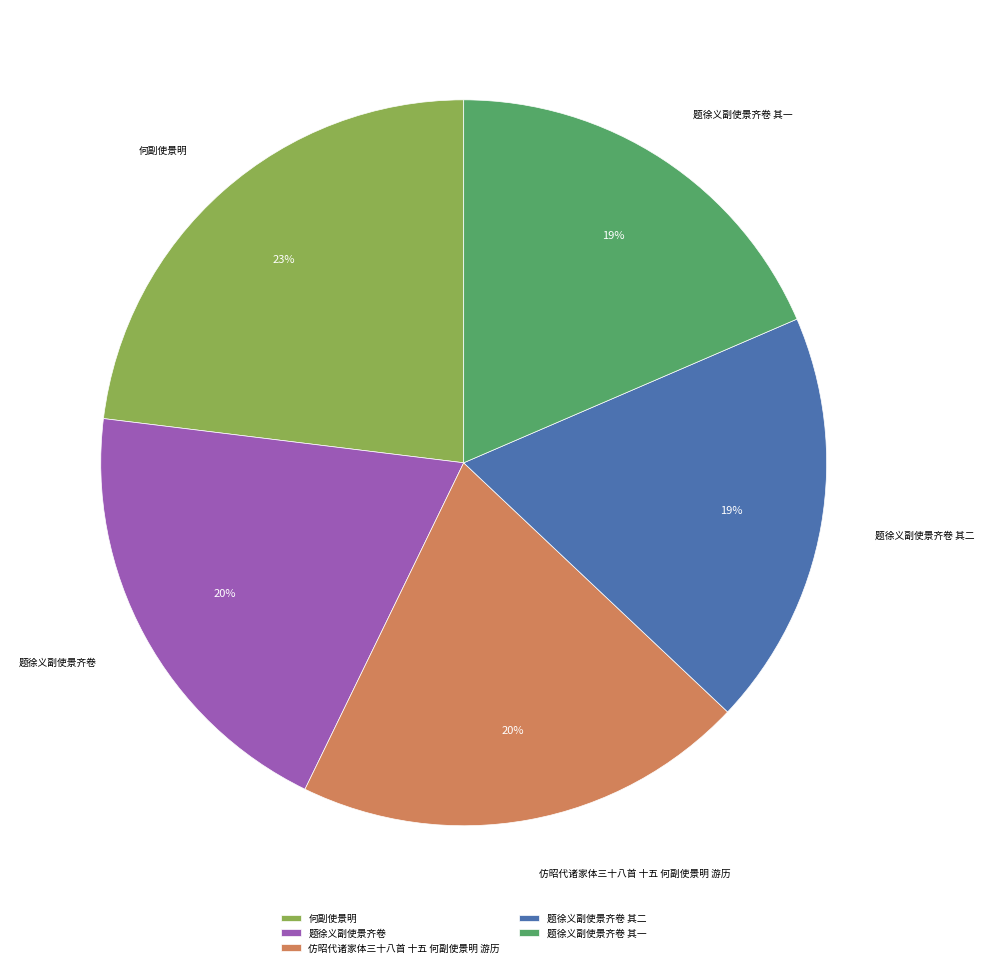

How many slices are in this pie chart?

5